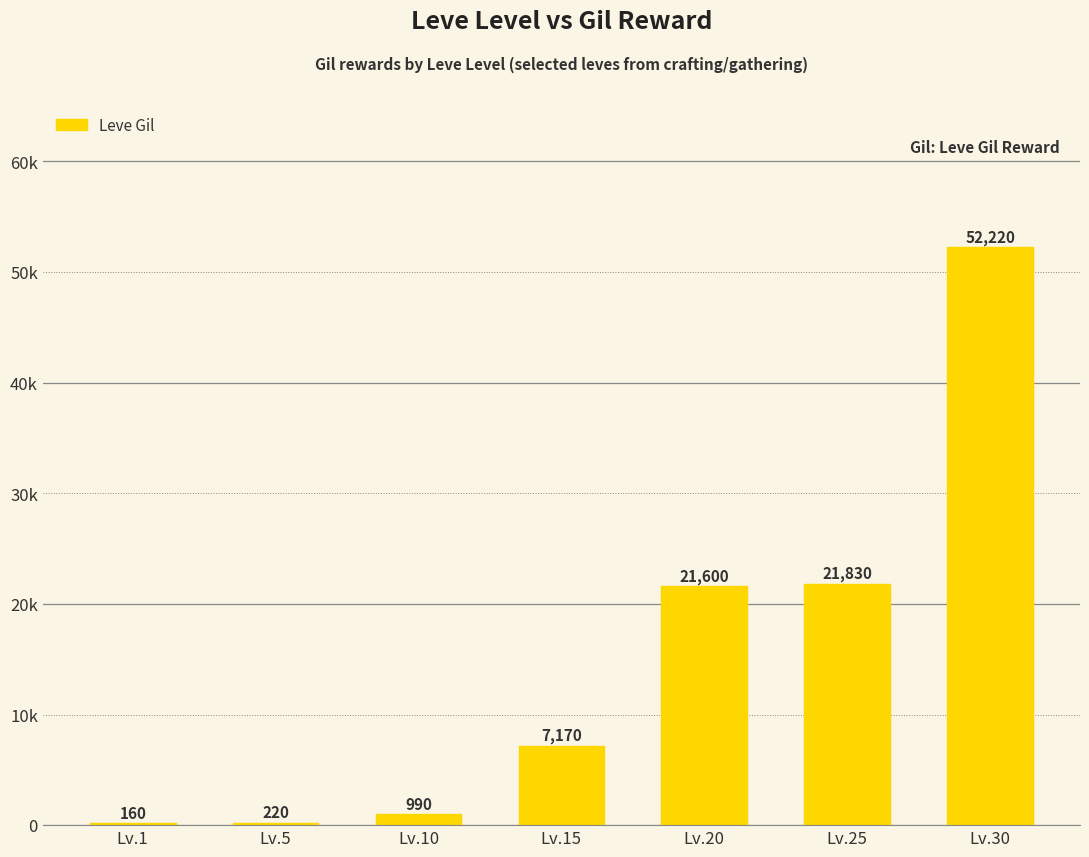

Reading left to right, what are all the values shown in this chart?

Lv.1=160	Lv.5=220	Lv.10=990	Lv.15=7170	Lv.20=21600	Lv.25=21830	Lv.30=52220